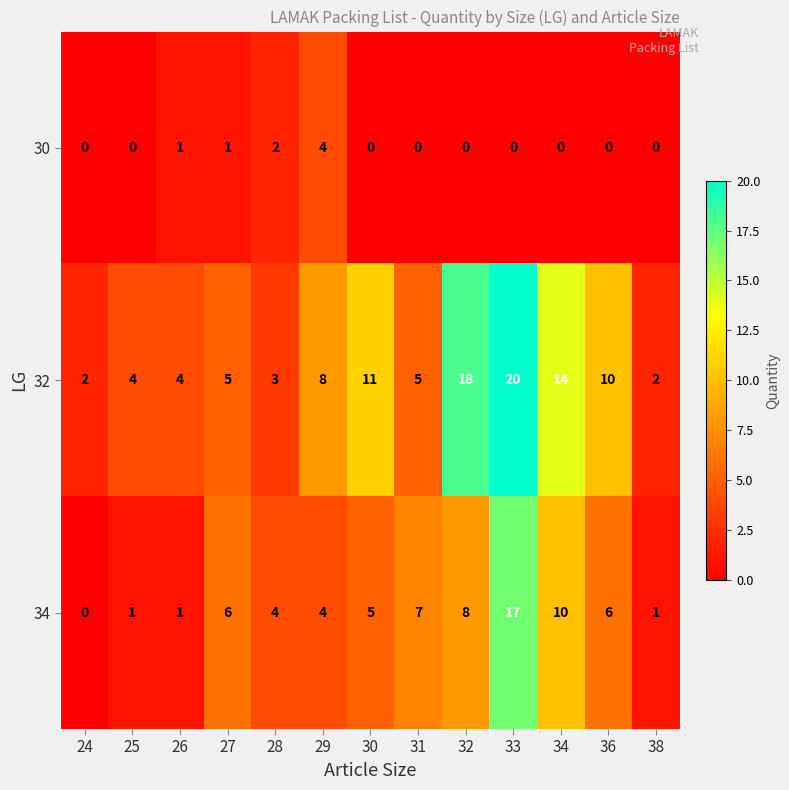

What is the difference between the second highest and minimum values in the 32 series?

16